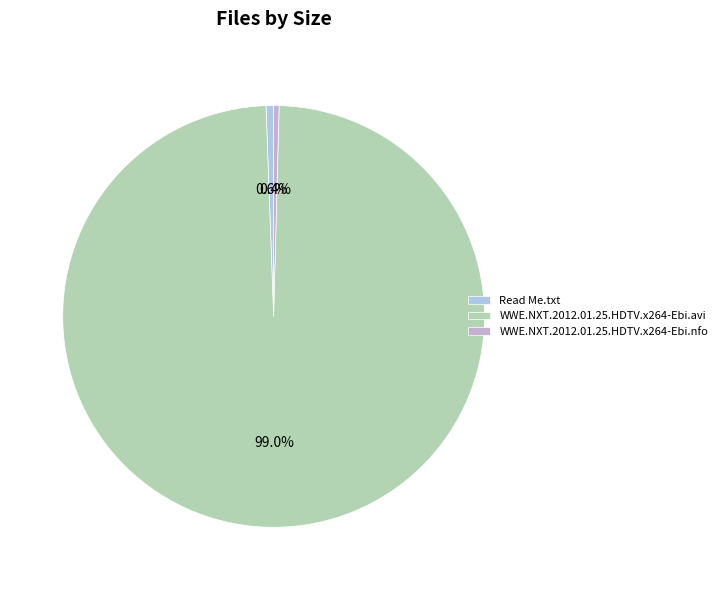

What percentage is the Read Me.txt slice, to the nearest percent?

1%